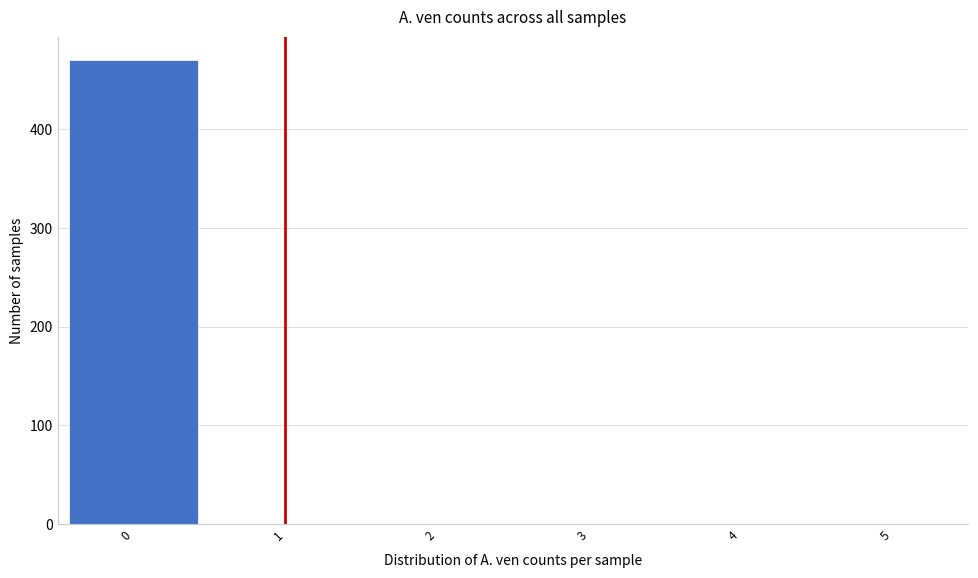

Reading left to right, transcribe this chart: for each bar, give the range it covers on the x-axis and its height. The values are not printed on the chart, so give them approximately, as read against the axis.

-0.5 to 0.5: 470
0.5 to 1.5: 0
1.5 to 2.5: 0
2.5 to 3.5: 0
3.5 to 4.5: 0
4.5 to 5.5: 0